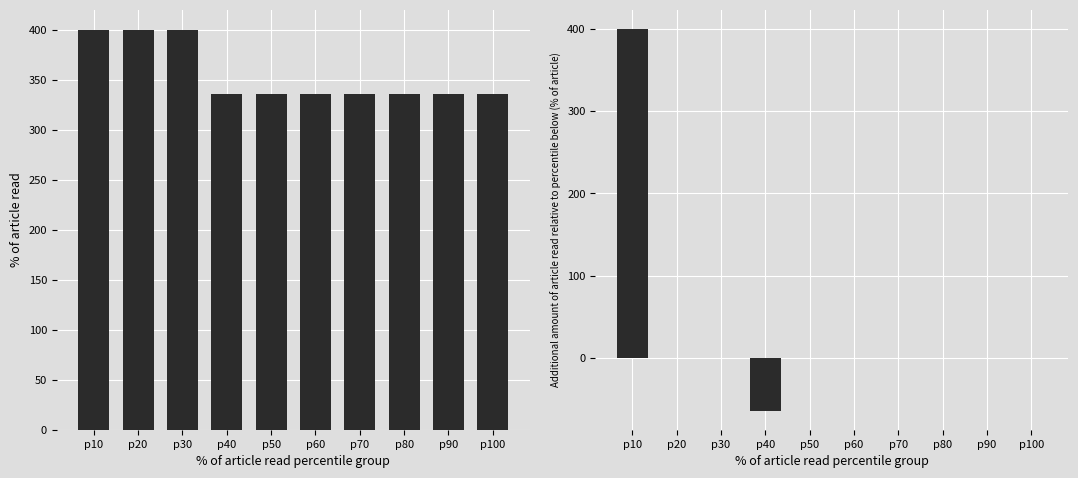

At how many categories does at least one series exceed 262?

10